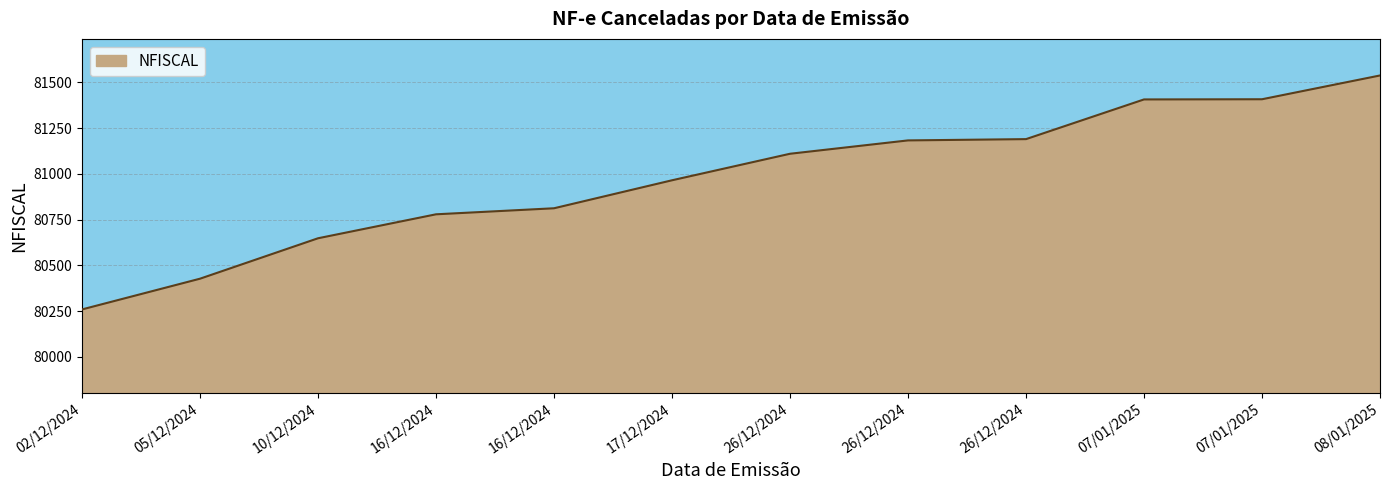

How many lines are shown in the chart?

1